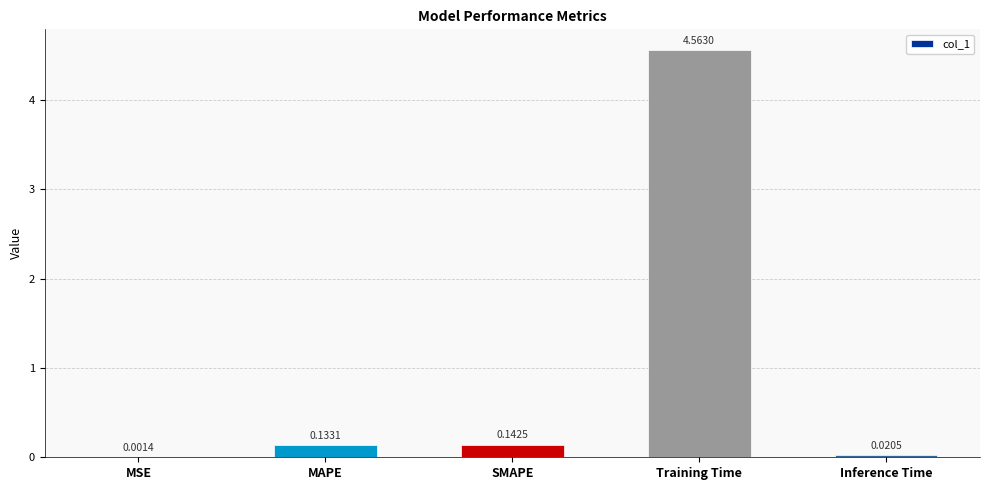

Which has a higher value, SMAPE or Training Time?

Training Time